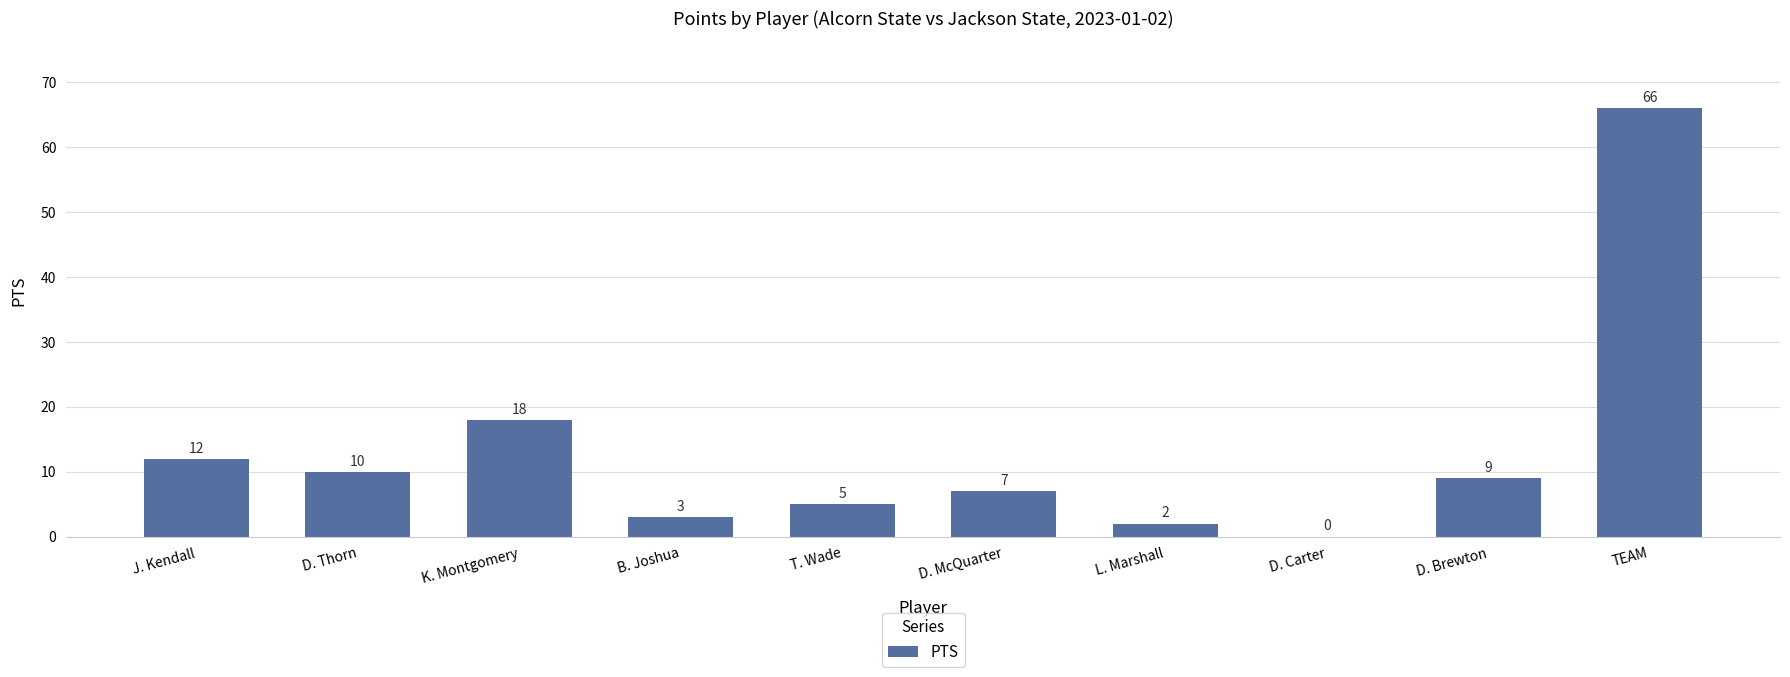

At which category does the chart reach its peak across all series?

TEAM